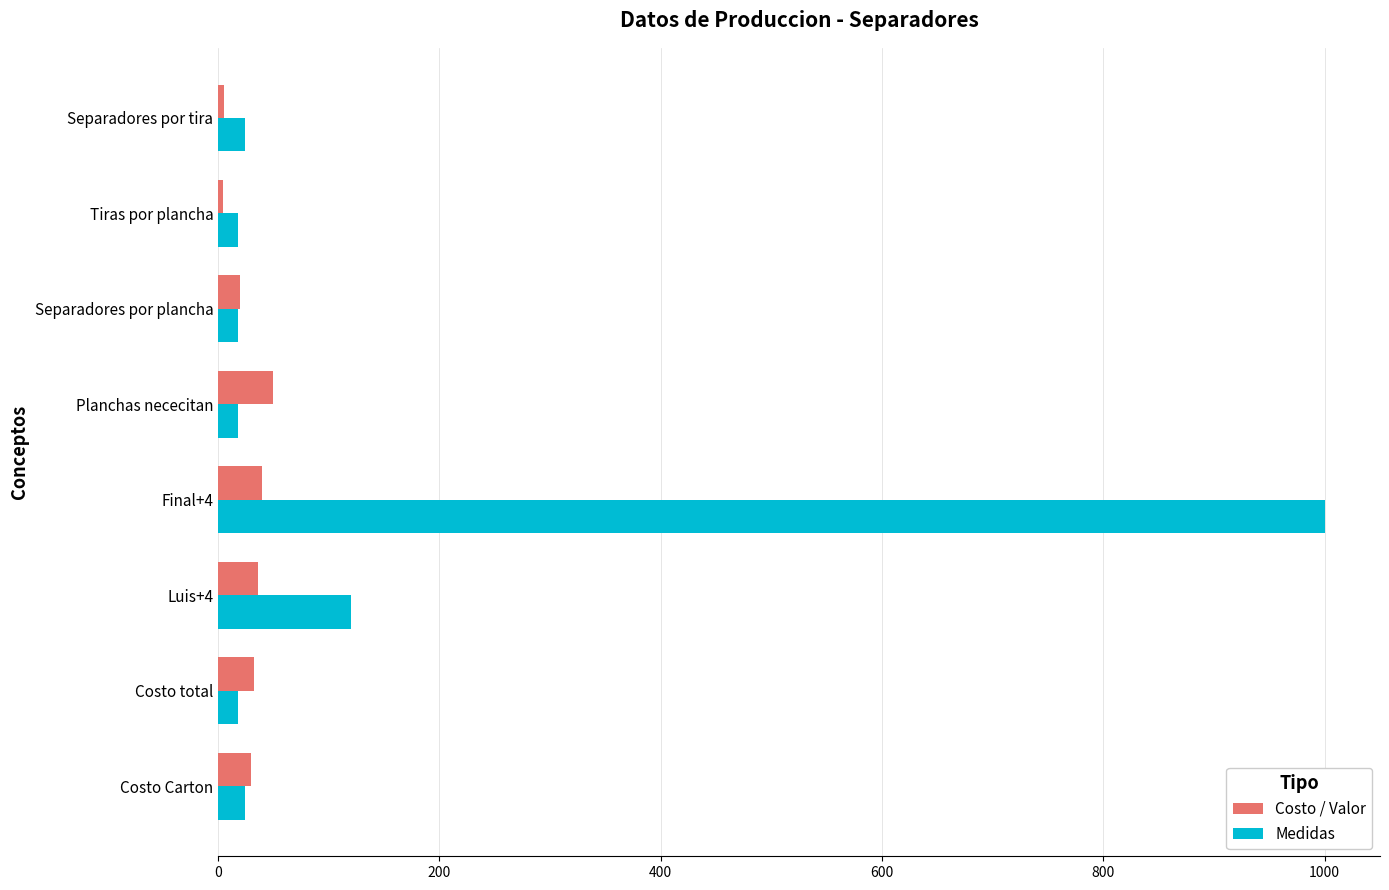

True or false: Costo / Valor has a value of 30 at Costo Carton.

True